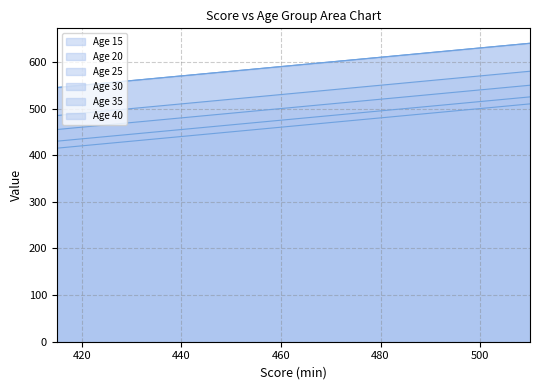

What is the difference between the highest and lowest values at 500?

130